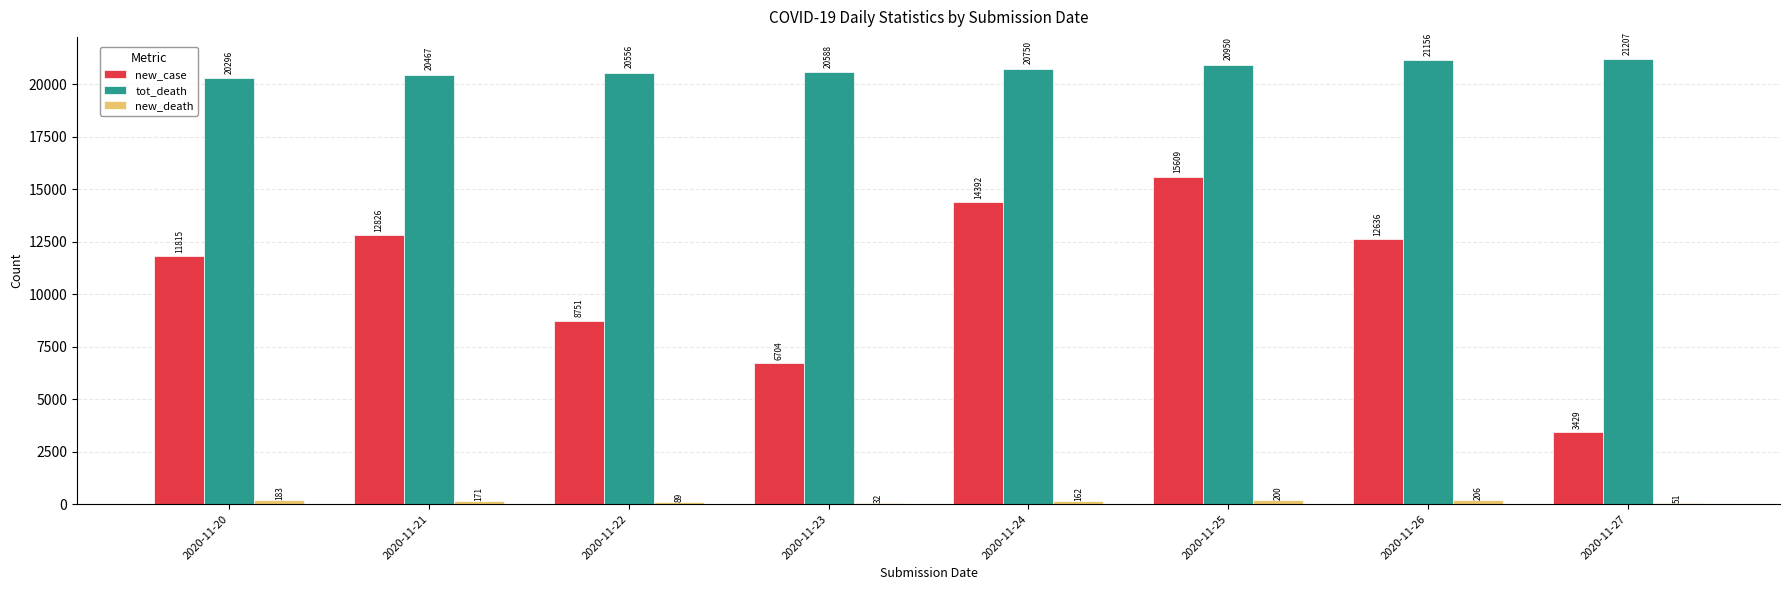

Which series has the largest range (max minus min)?

new_case